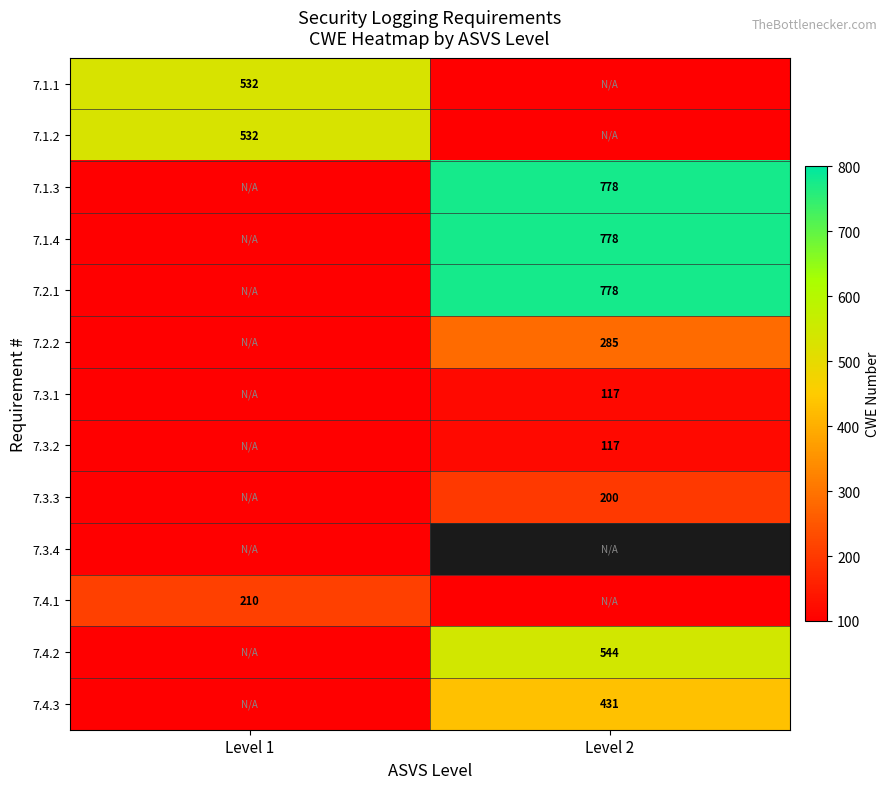

Is it true that 7.2.2 equals 285 at Level 2?

True